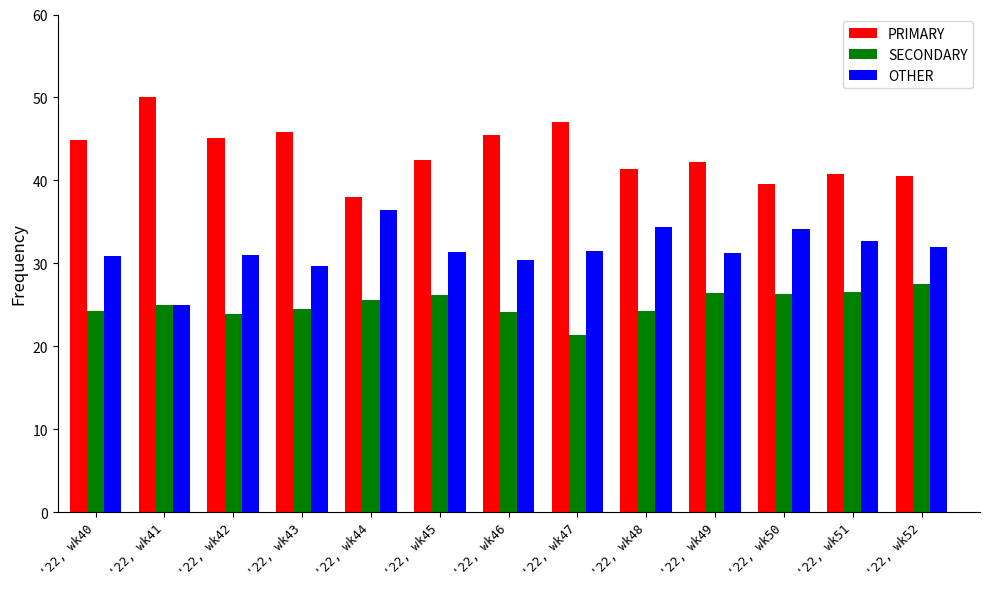

What is the sum of the OTHER values at '22, wk41 and '22, wk40?

55.9